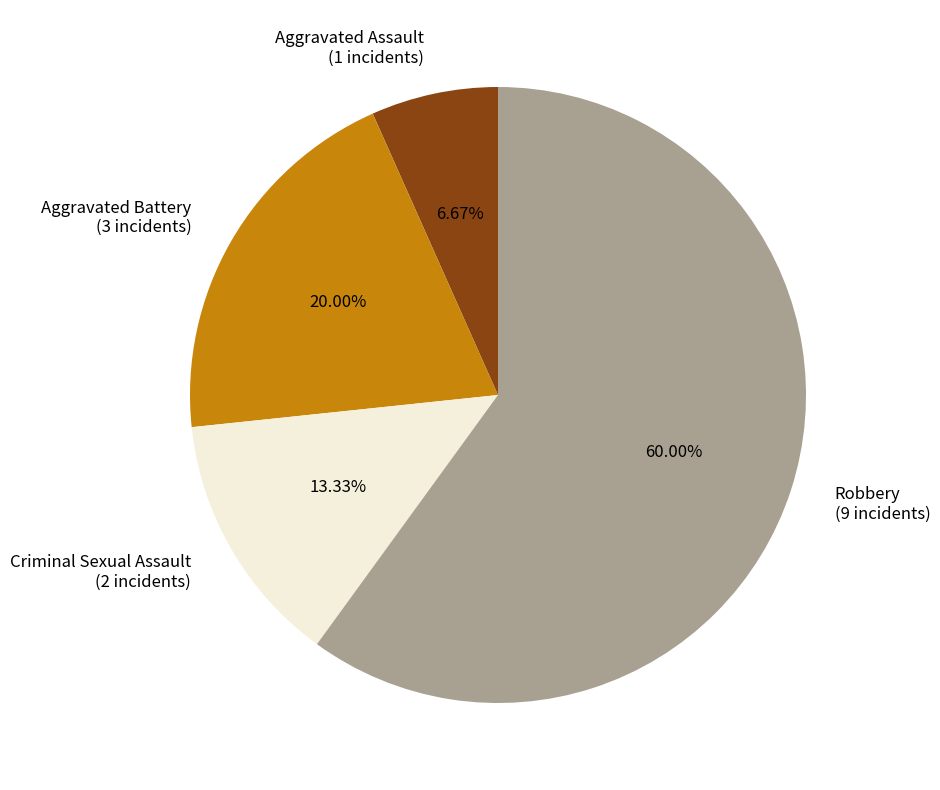

Is it true that Aggravated Assault is 19% of the pie?

False